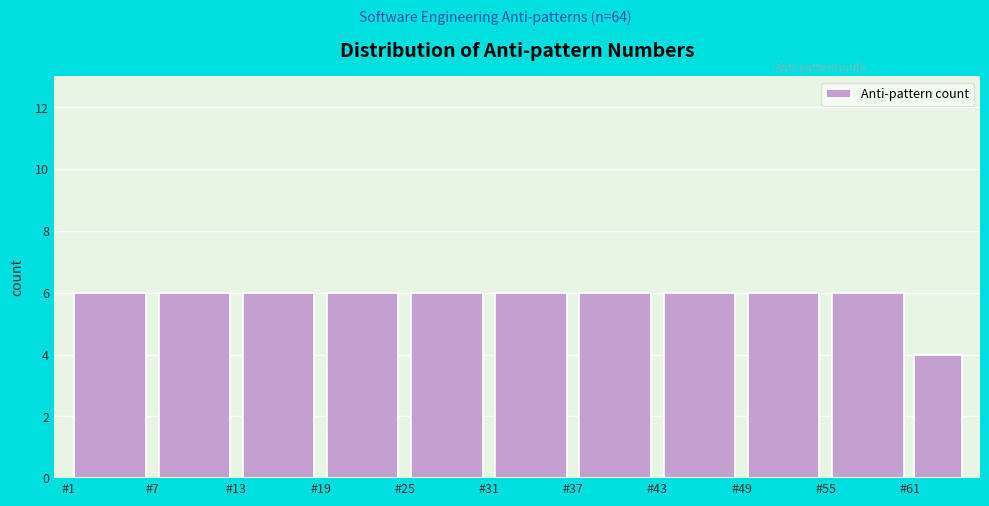

Reading left to right, transcribe this chart: for each bar, give the range it covers on the x-axis and its height. The values are not printed on the chart, so give them approximately, as read against the axis.

1 to 7: 6
7 to 13: 6
13 to 19: 6
19 to 25: 6
25 to 31: 6
31 to 37: 6
37 to 43: 6
43 to 49: 6
49 to 55: 6
55 to 61: 6
61 to 65: 4